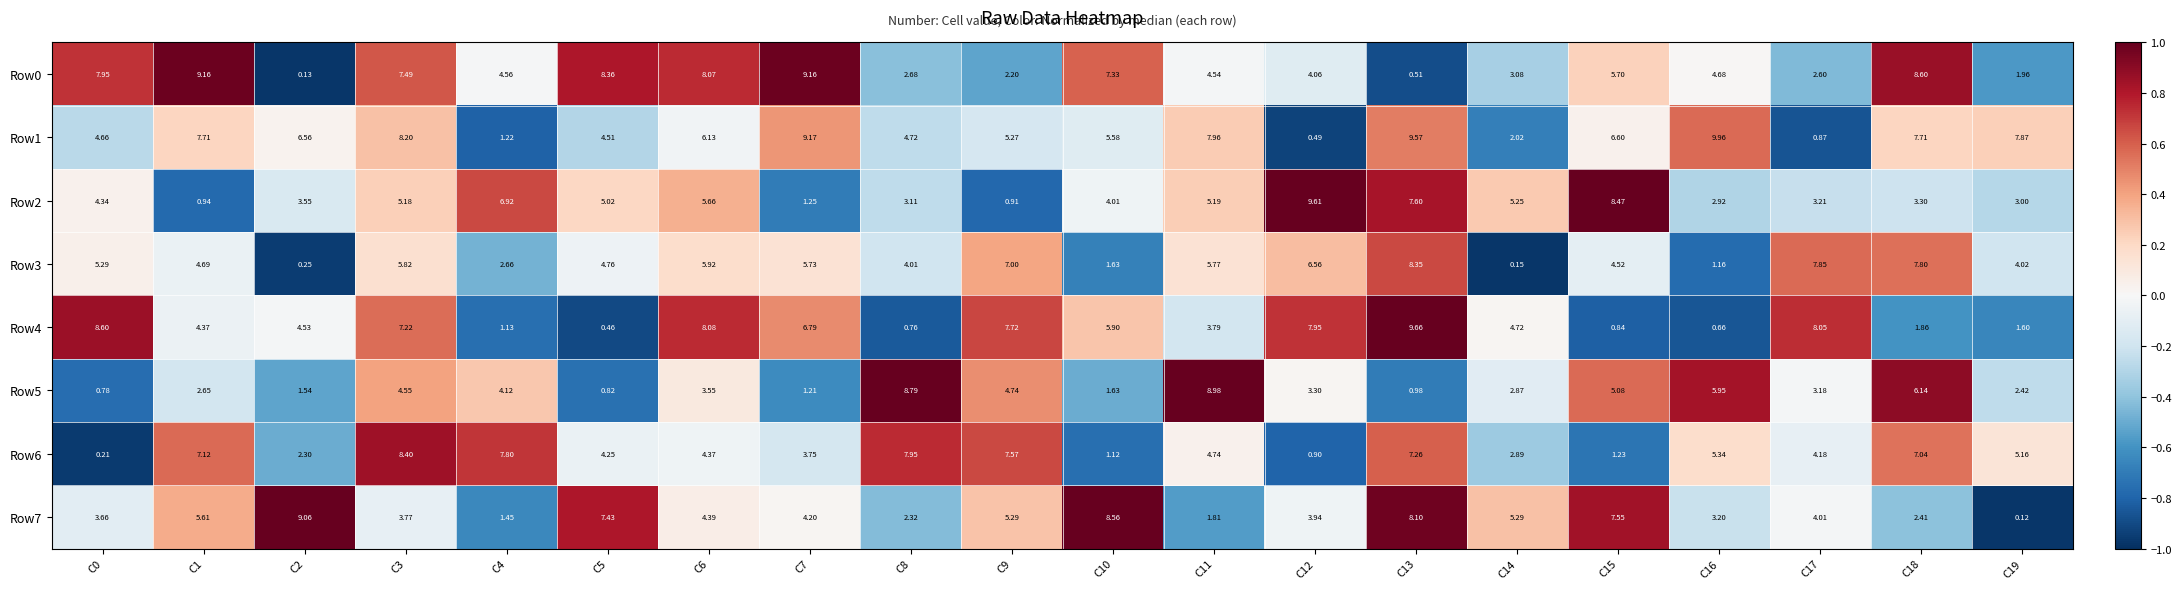

How many distinct data groups are displayed?

8